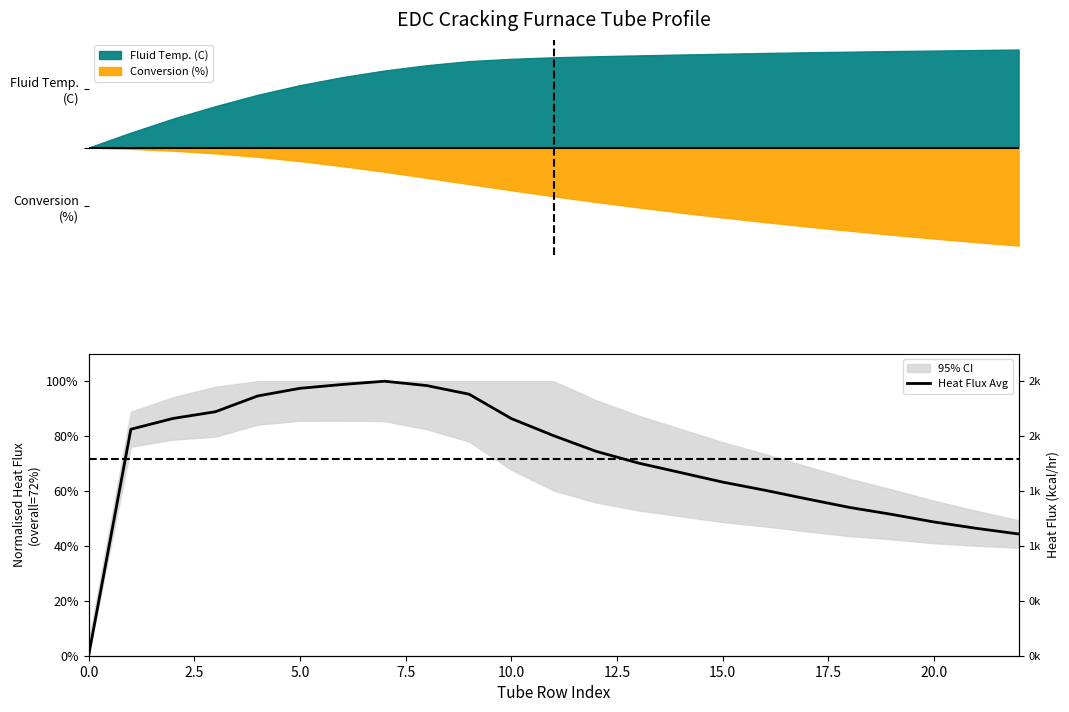

Reading right to left, what are all the values shown in this chart?

0.4	0.5	0.5	0.5	0.5	0.6	0.6	0.6	0.7	0.7	0.7	0.8	0.9	1.0	1.0	1.0	1.0	1.0	0.9	0.9	0.9	0.8	0.0